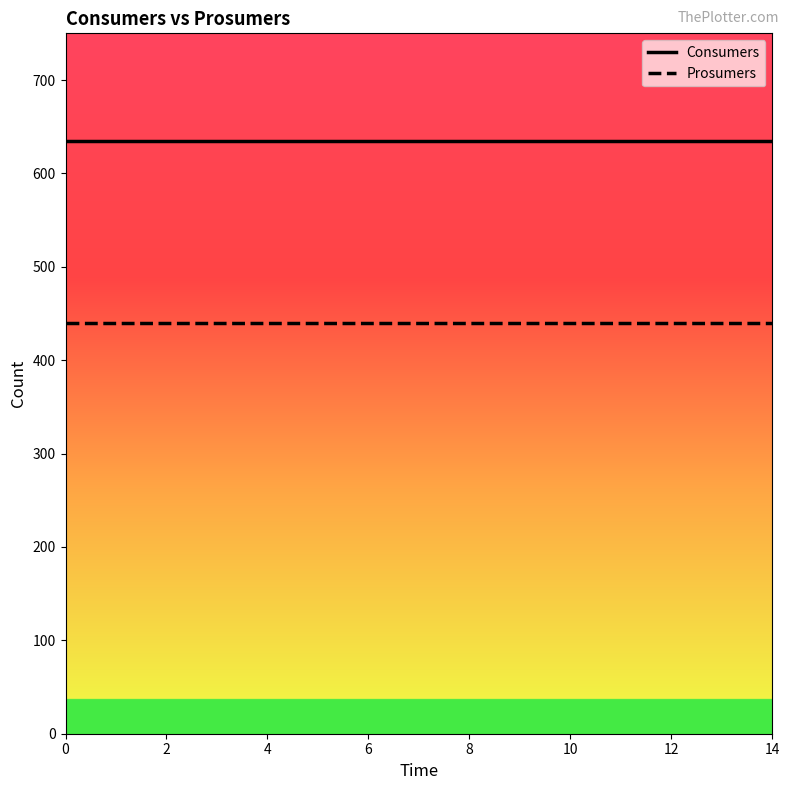

What are all the series names shown in the legend?

Consumers, Prosumers